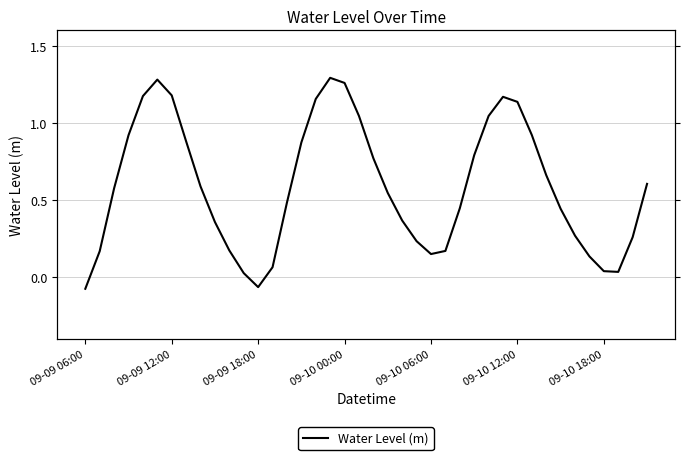

What is the change in value from 9 to 34?

-0.1